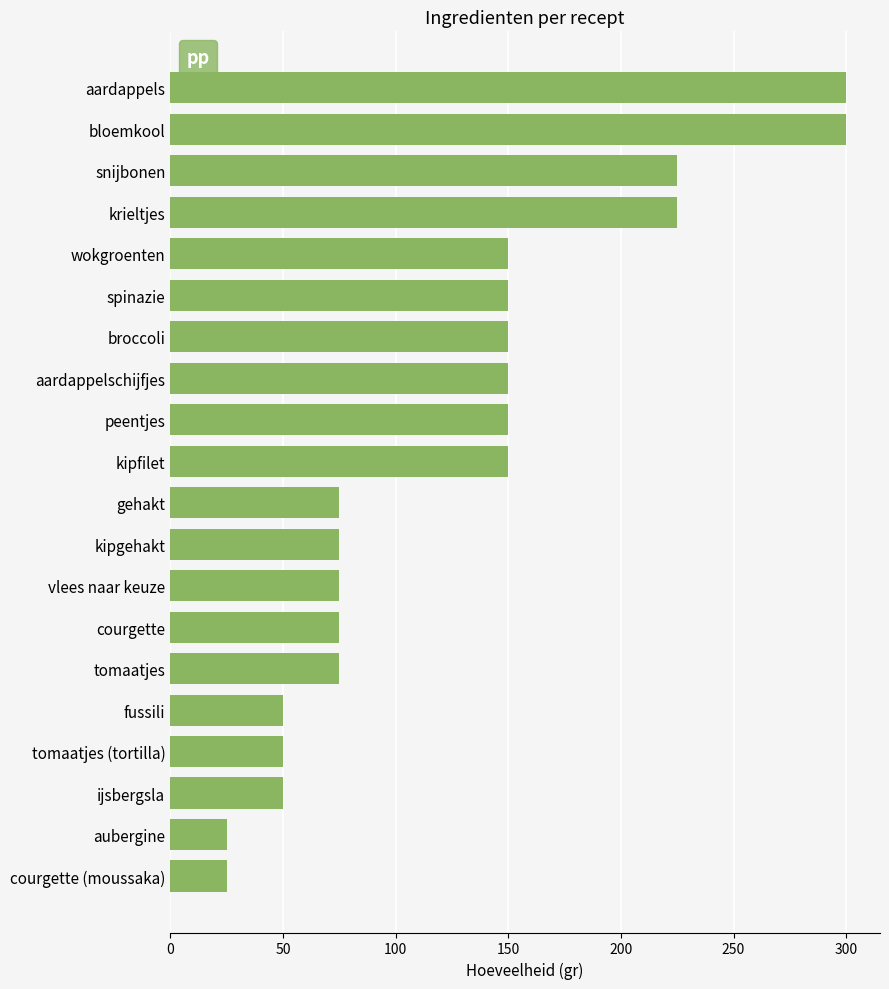

Is it true that the value at krieltjes is 139?

False